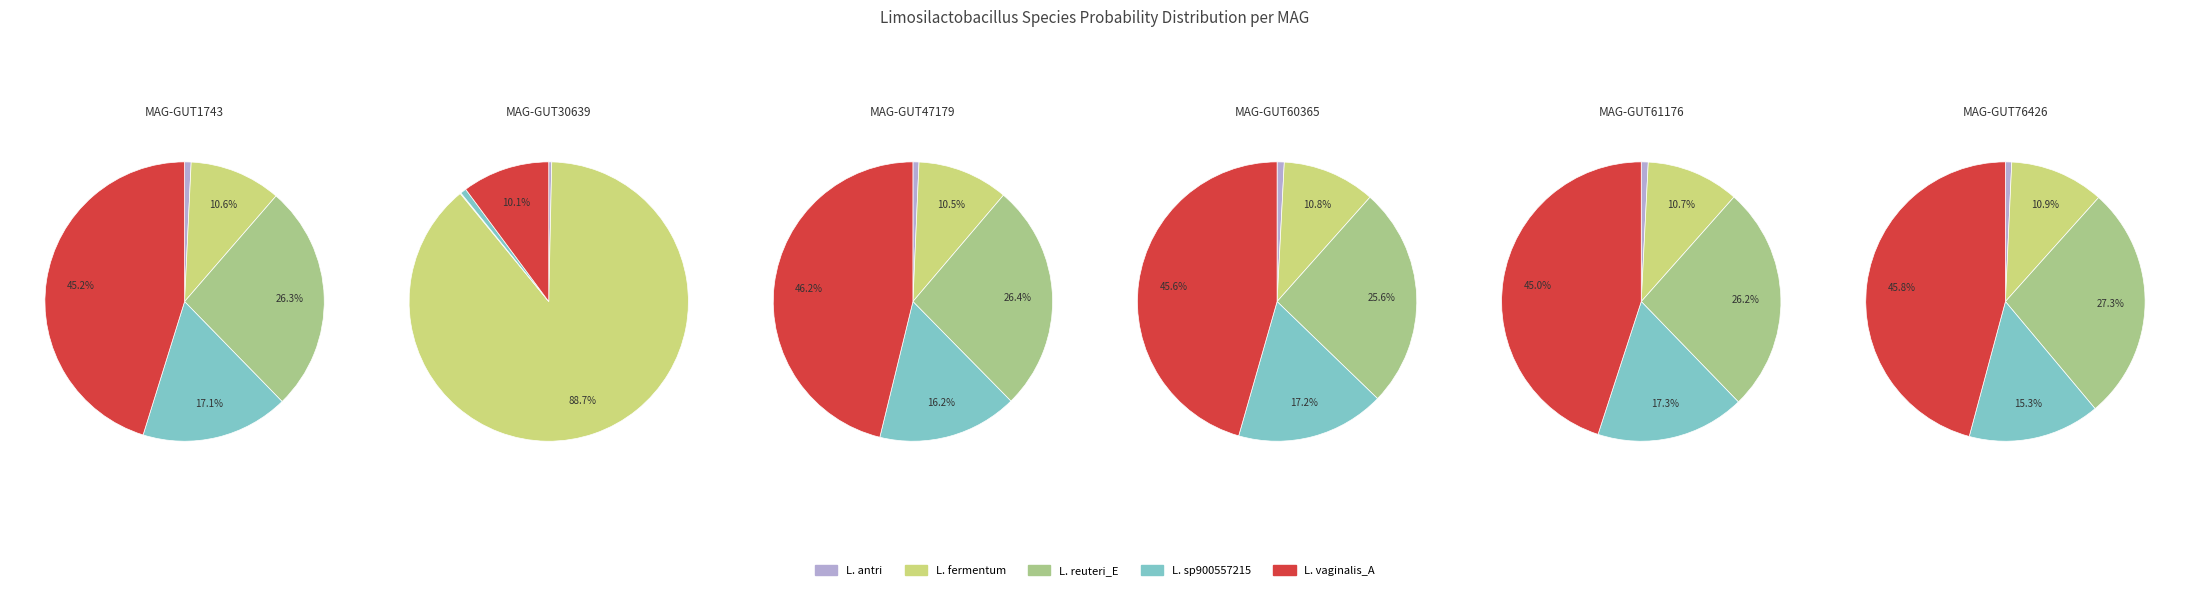

Is the sum of s__Limosilactobacillus reuteri_E and s__Limosilactobacillus sp900557215 greater than half?

No